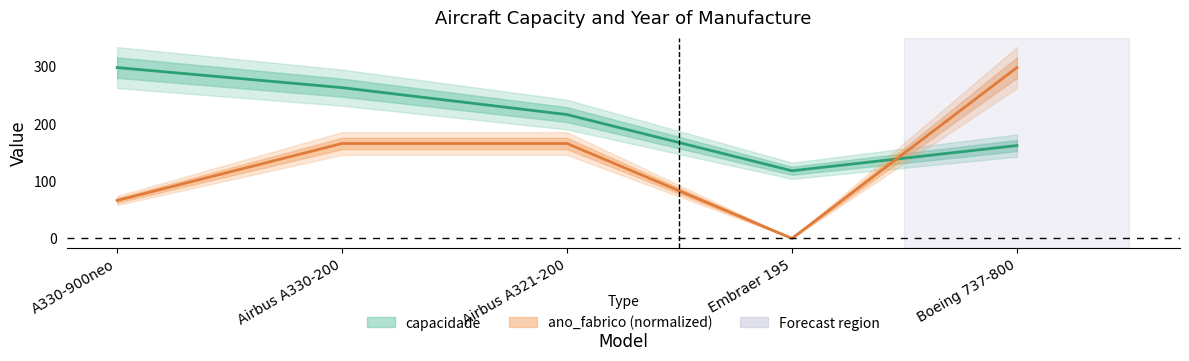

What is the difference between the second highest and minimum values in the capacidade series?

145.0